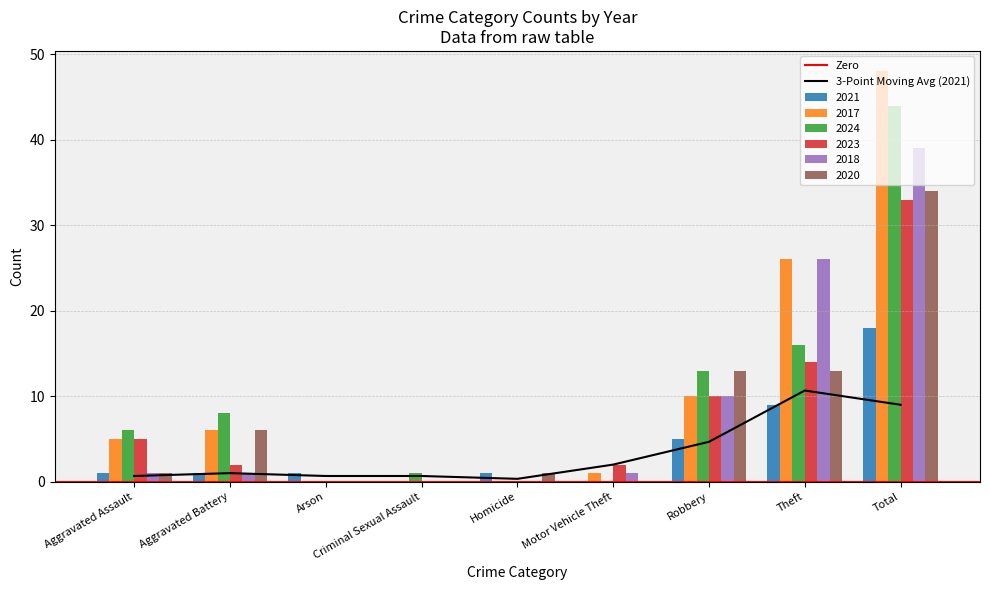

How many data points in 2020 are less than 1?

3